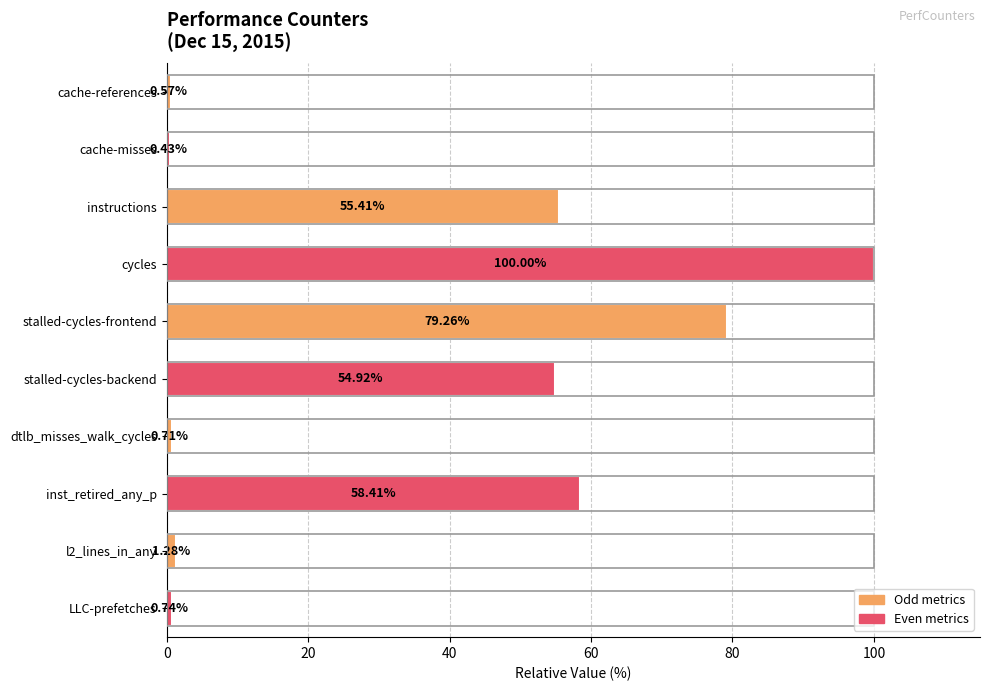

Which label corresponds to the largest value in the chart?

cycles